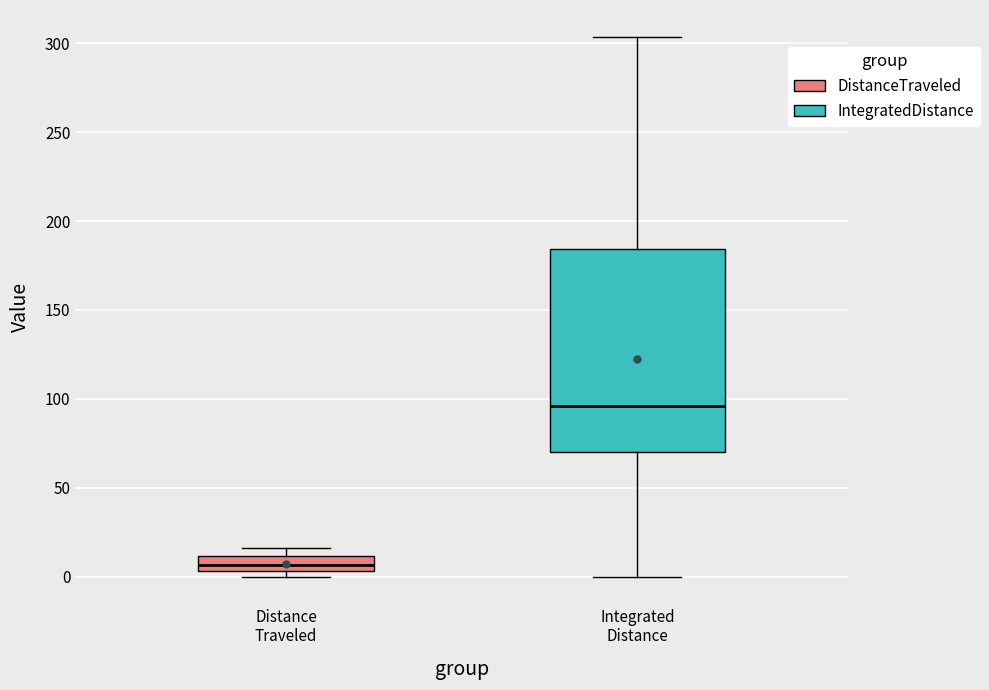

Where is the lower edge of the box for Distance Traveled on the y-axis? The values are not printed on the chart, so give them approximately, as read against the axis.

5